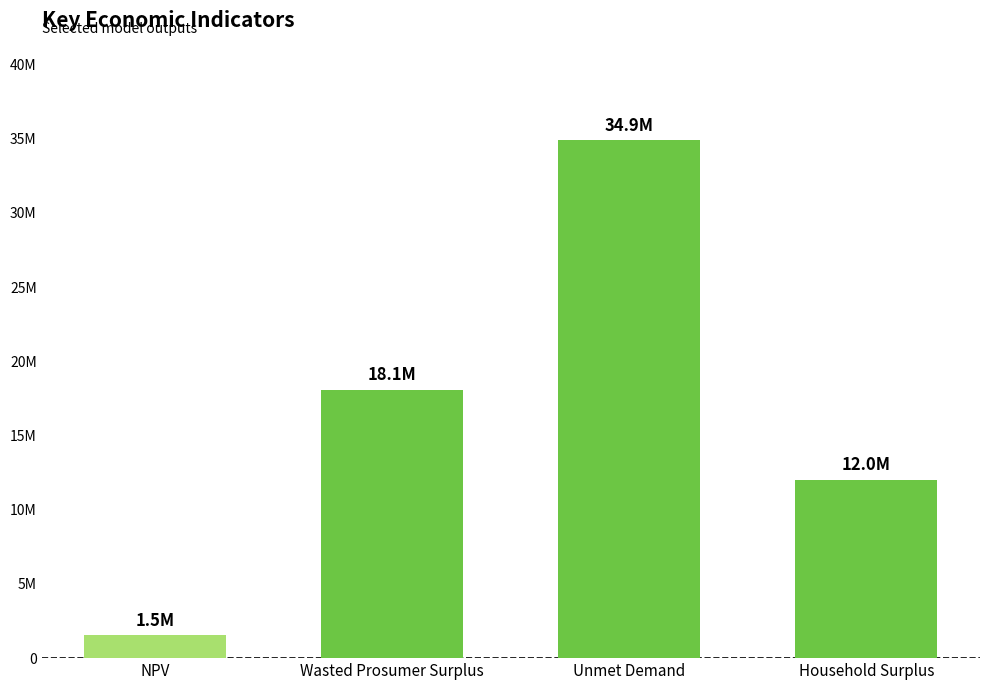

Are the bars horizontal?

No